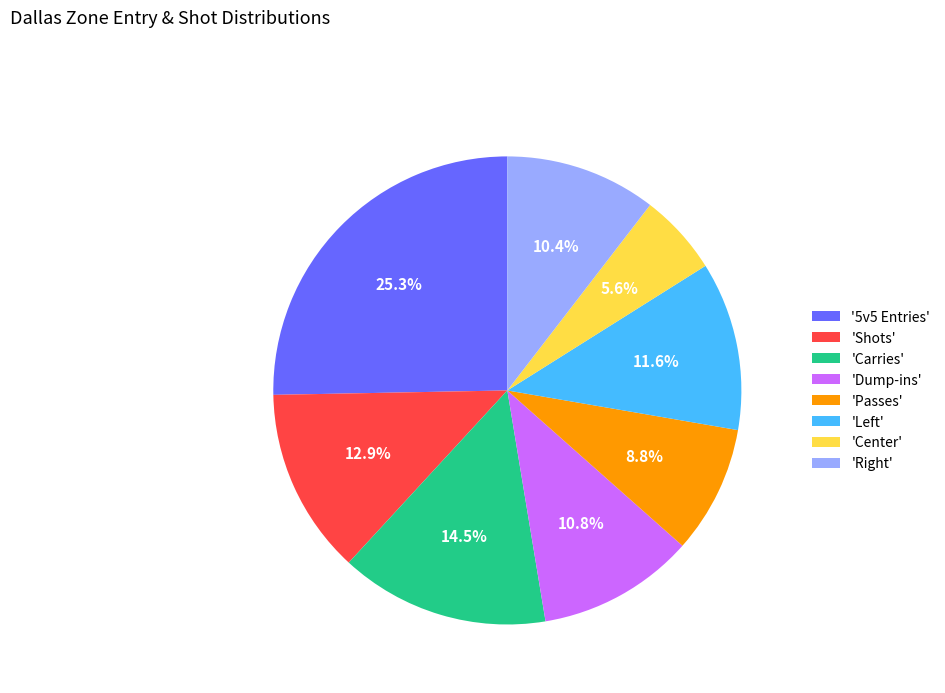

Which has a higher value, 'Shots' or 'Center'?

'Shots'